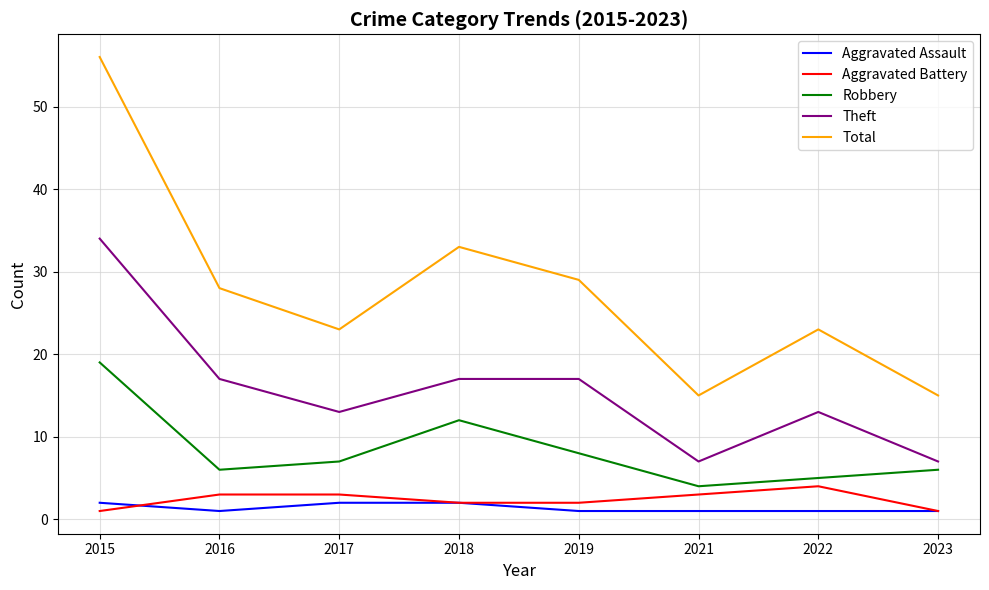

Is this an area chart (filled region under the line)?

No